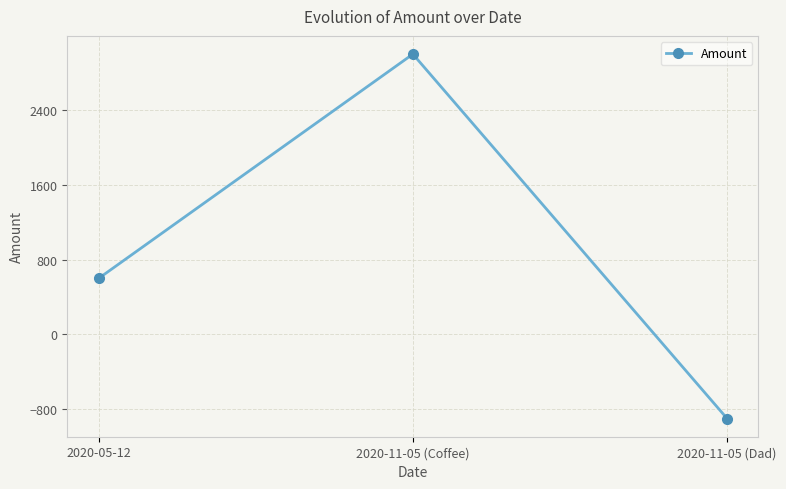

Which category has the highest value across all series?

2020-11-05 (Coffee)